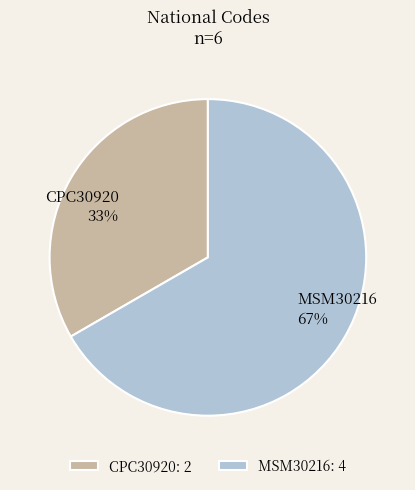

How many segments does this pie chart have?

2